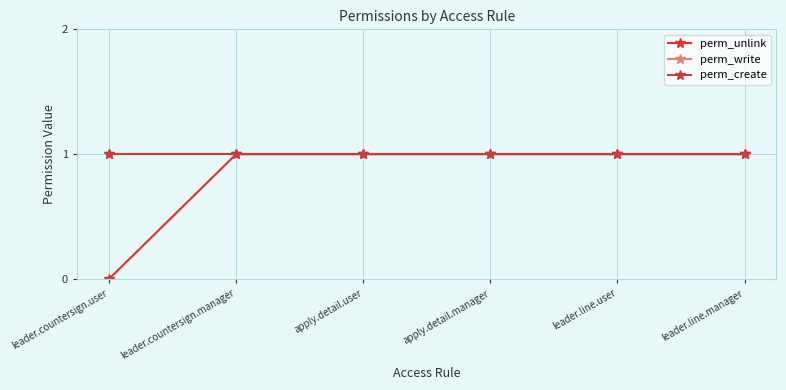

Does the chart have visible grid lines?

Yes